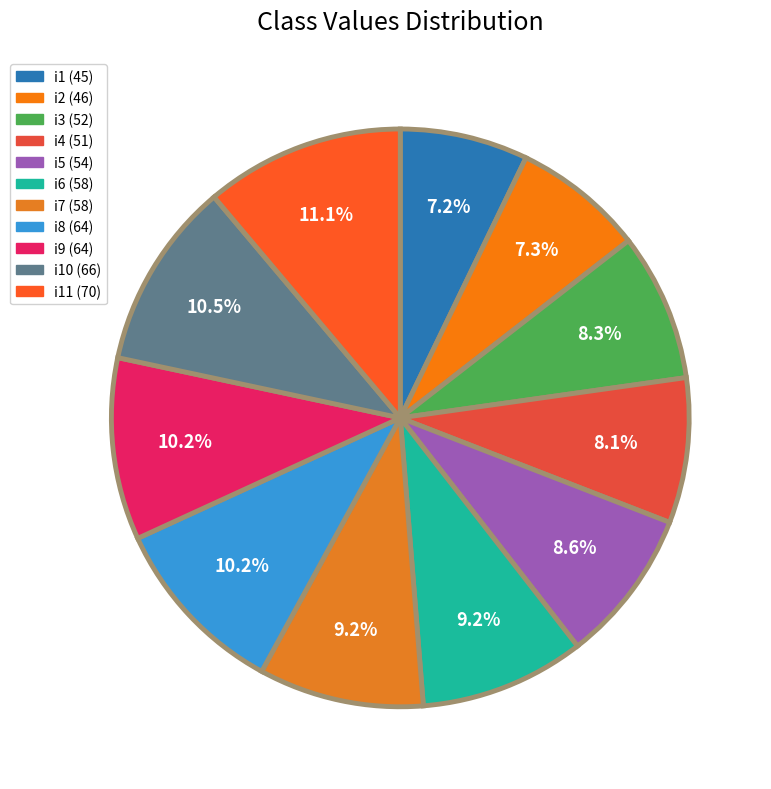

How many slices are in this pie chart?

11